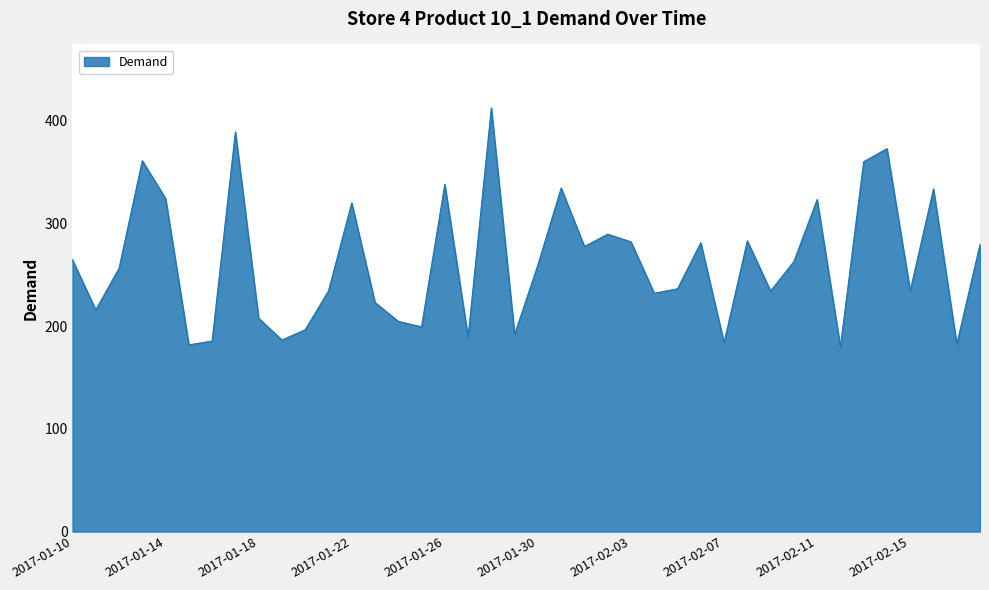

What is the greatest value displayed?

412.2